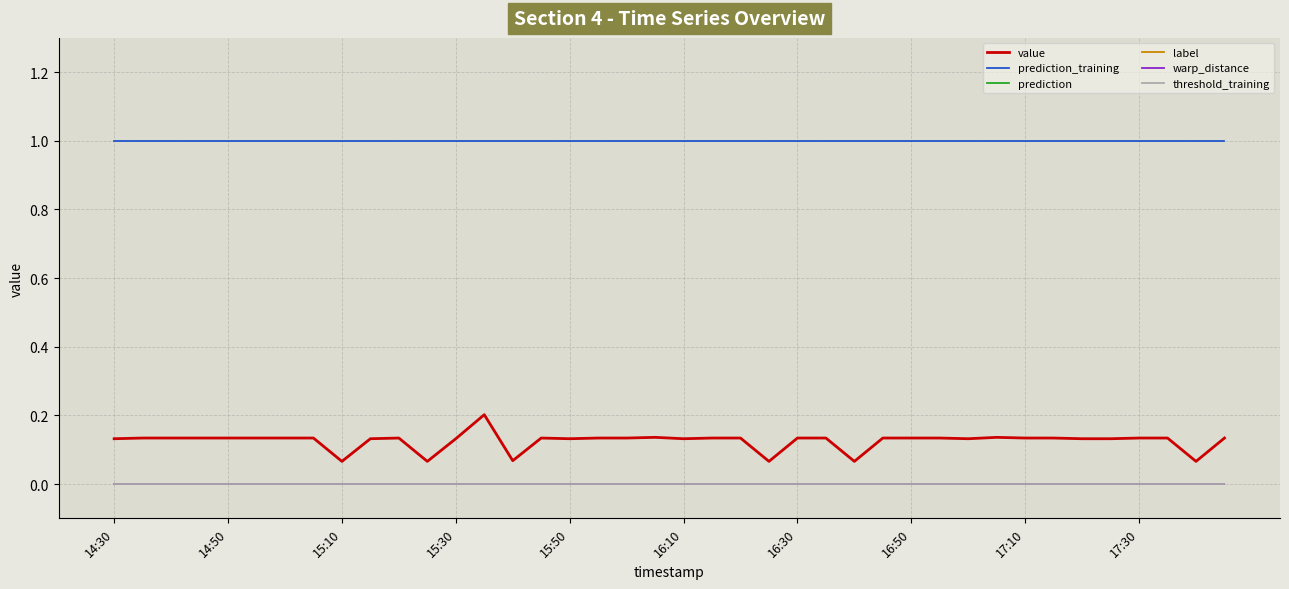

At which category is the sum across all series the highest?

13